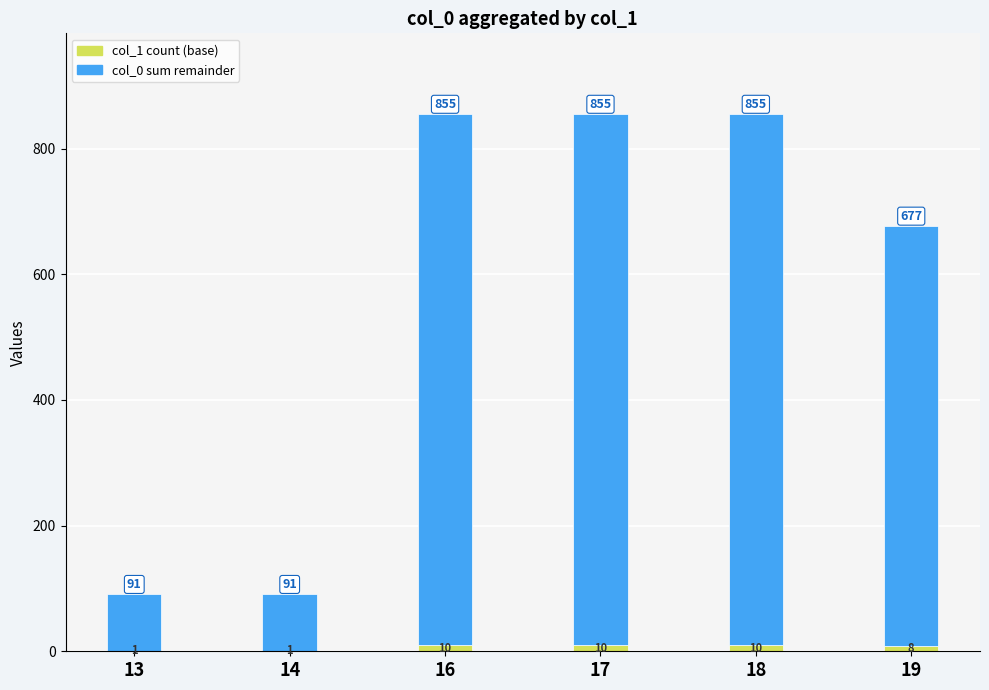

What is the total value across all series at 17?

855